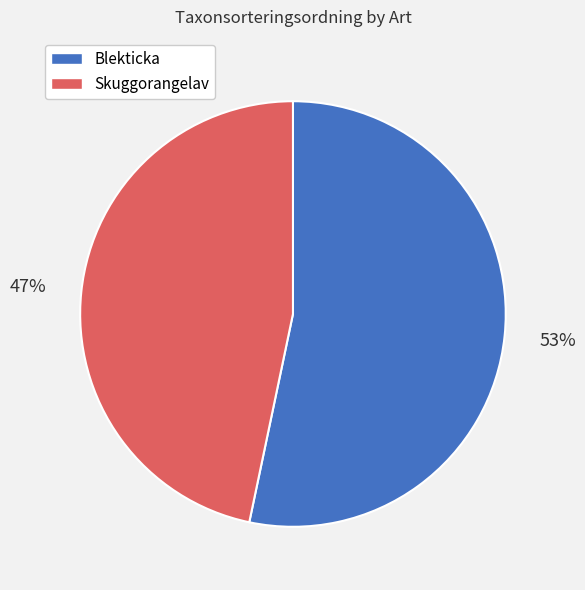

Which has a higher value, Blekticka or Skuggorangelav?

Blekticka